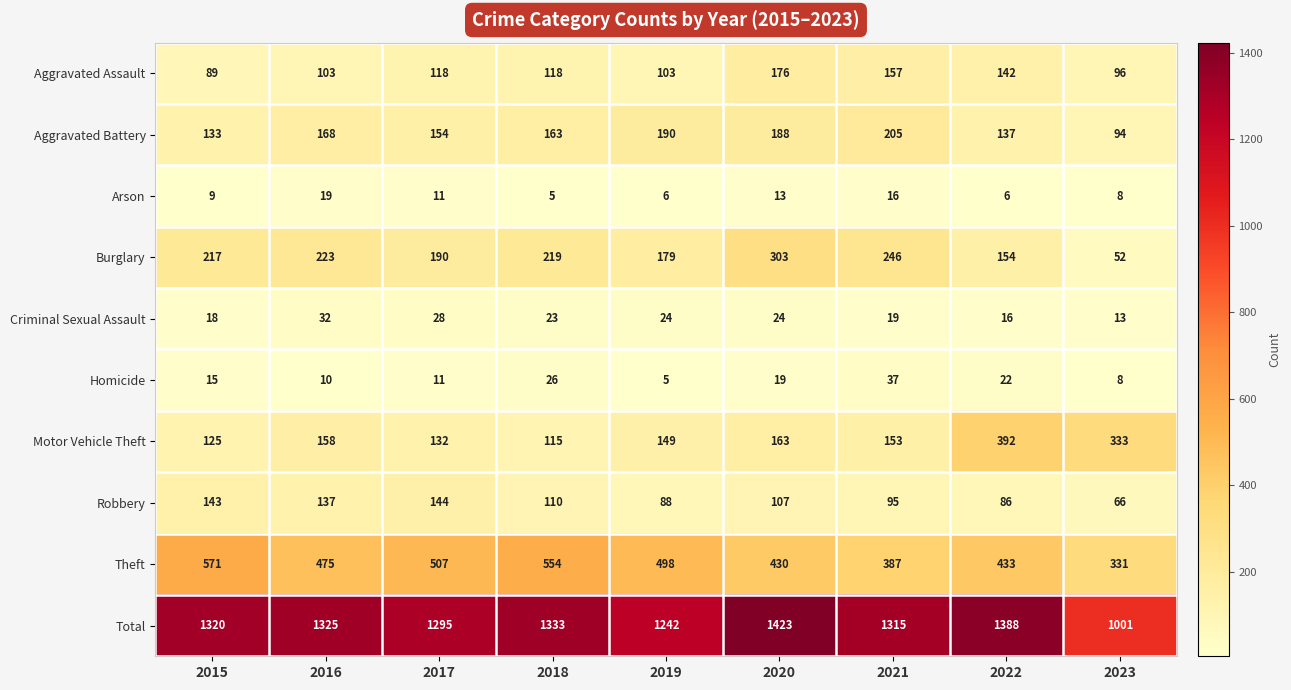

Which series has the largest total across all categories?

Total